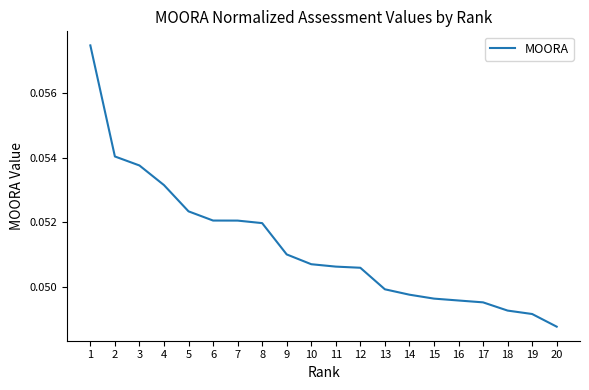

Is it true that the value at 3 is 0.0?

False